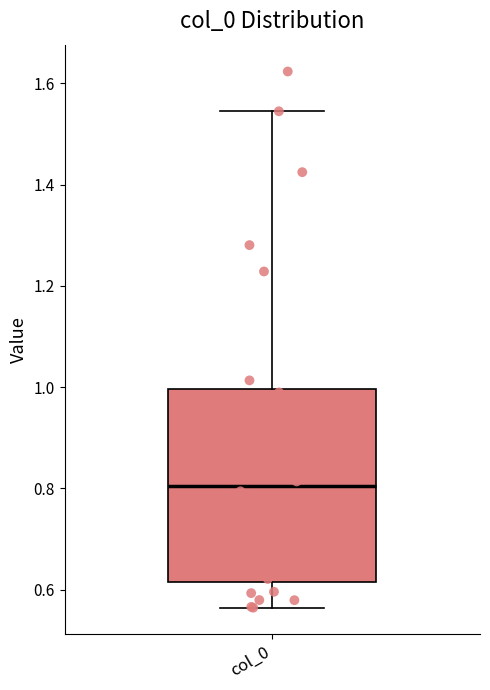

Transcribe this box plot: give where the median line is, the range the box spans, and where the two whiskers end, as read against the y-axis. The values are not printed on the chart, so give them approximately, as read against the axis.

median 0.80, box 0.62 to 1.00, whiskers 0.56 to 1.54